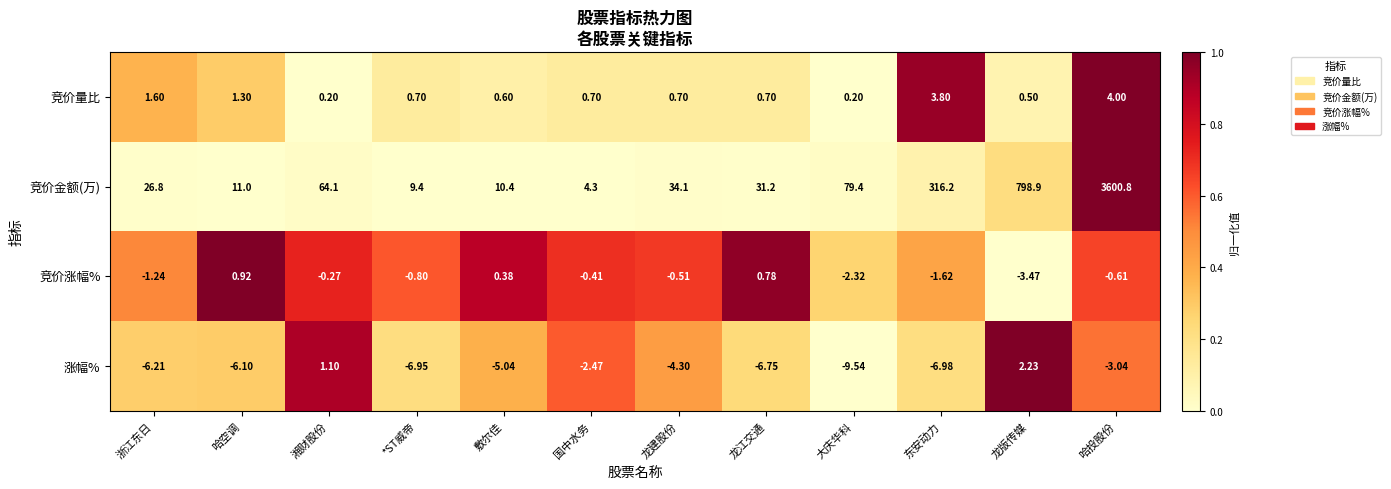

Which label corresponds to the smallest value in the chart?

大庆华科